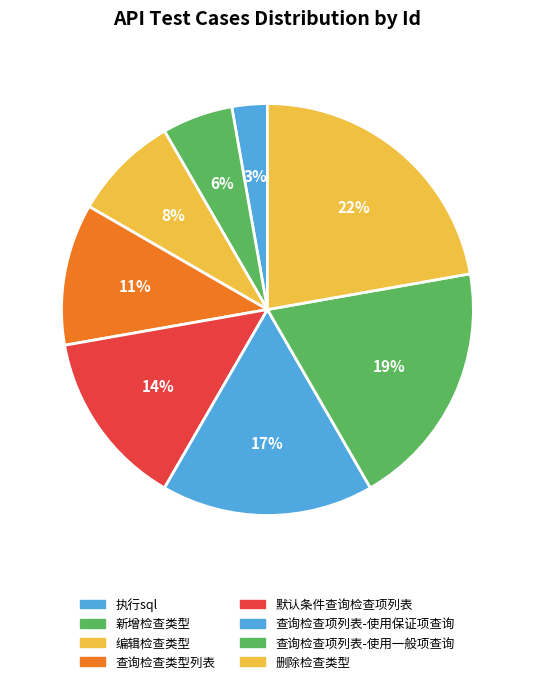

How many segments does this pie chart have?

8